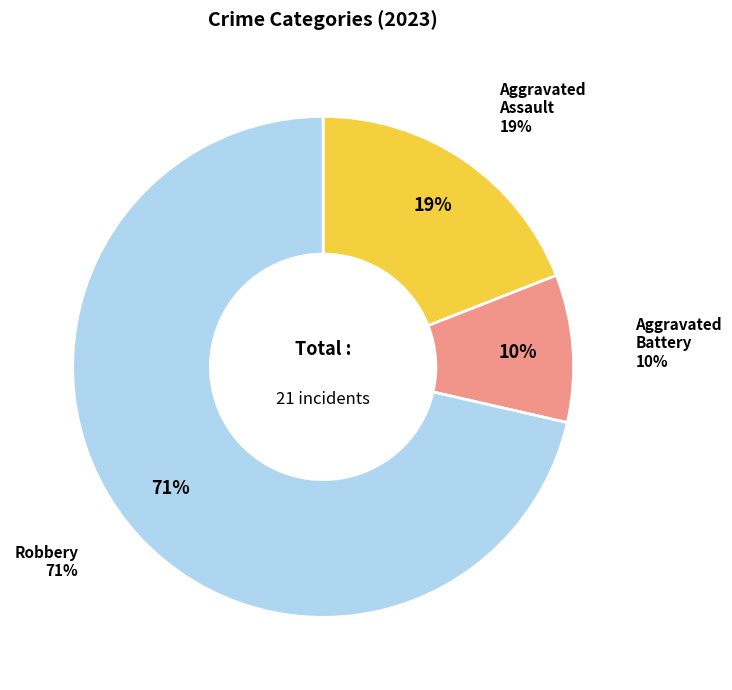

To the nearest percent, what is the difference between the Aggravated Battery and Robbery slice percentages?

62%